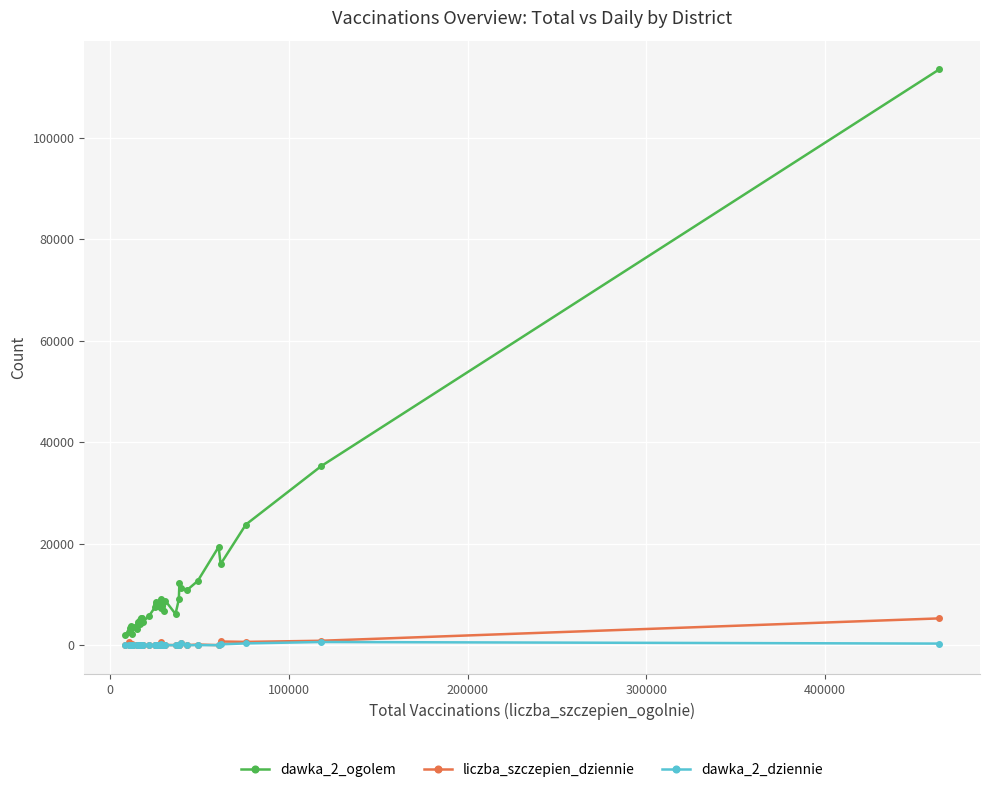

What are all the series names shown in the legend?

dawka_2_ogolem, liczba_szczepien_dziennie, dawka_2_dziennie